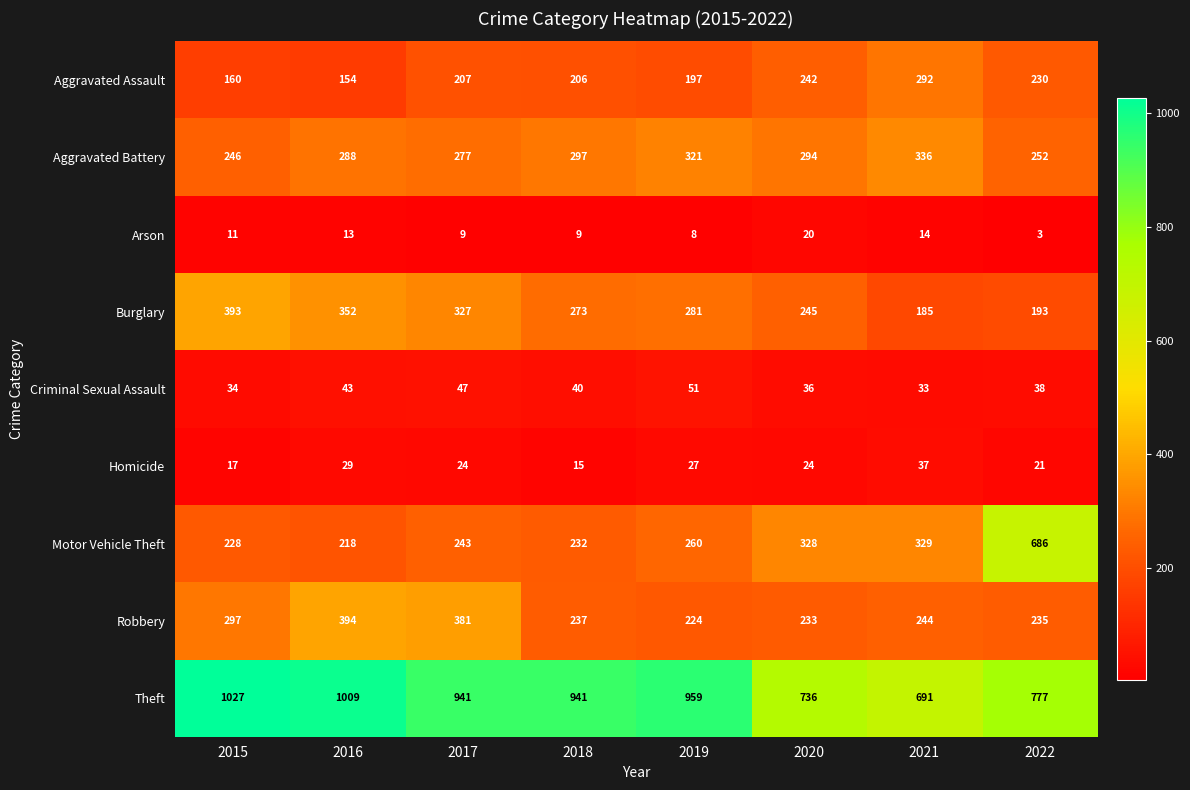

Rank the series at 2018 from lowest to highest value.

Arson, Homicide, Criminal Sexual Assault, Aggravated Assault, Motor Vehicle Theft, Robbery, Burglary, Aggravated Battery, Theft